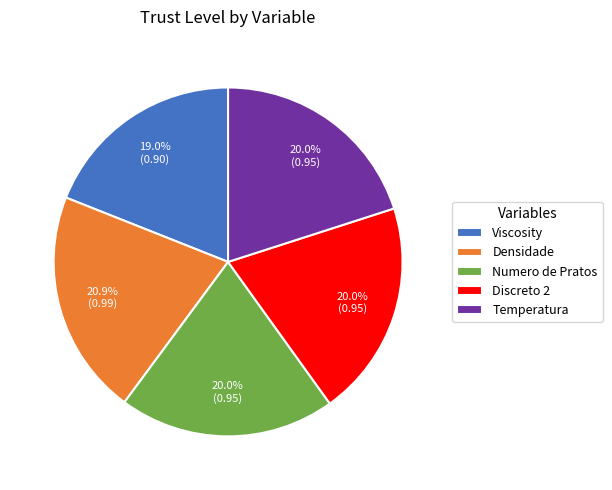

What portion of the pie excludes Numero de Pratos?

80.0%